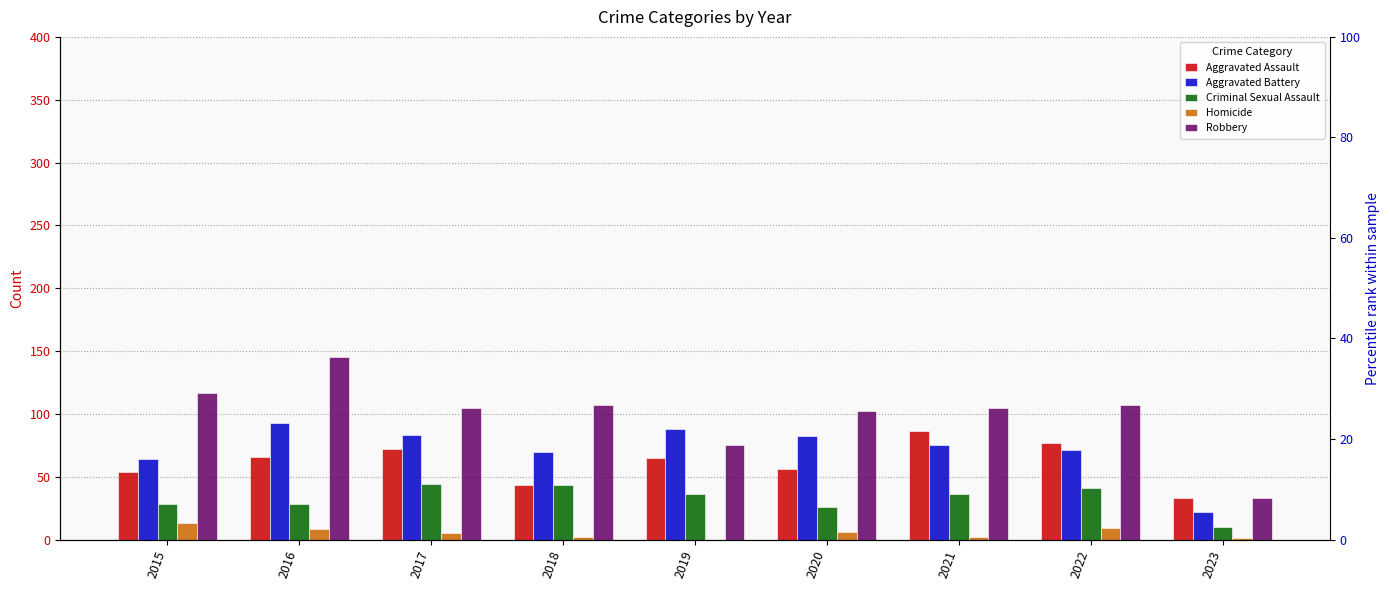

What is the total value across all series at 2022?

305